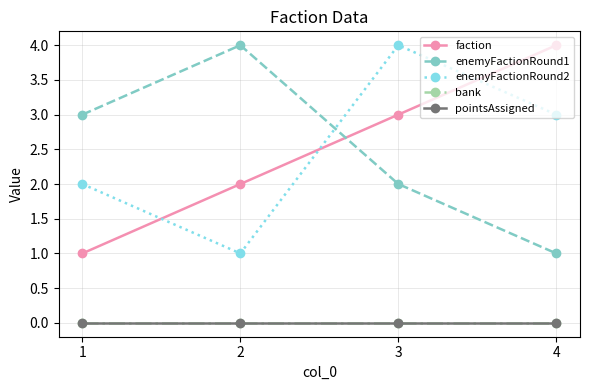

True or false: enemyFactionRound2 and bank cross at least once.

False